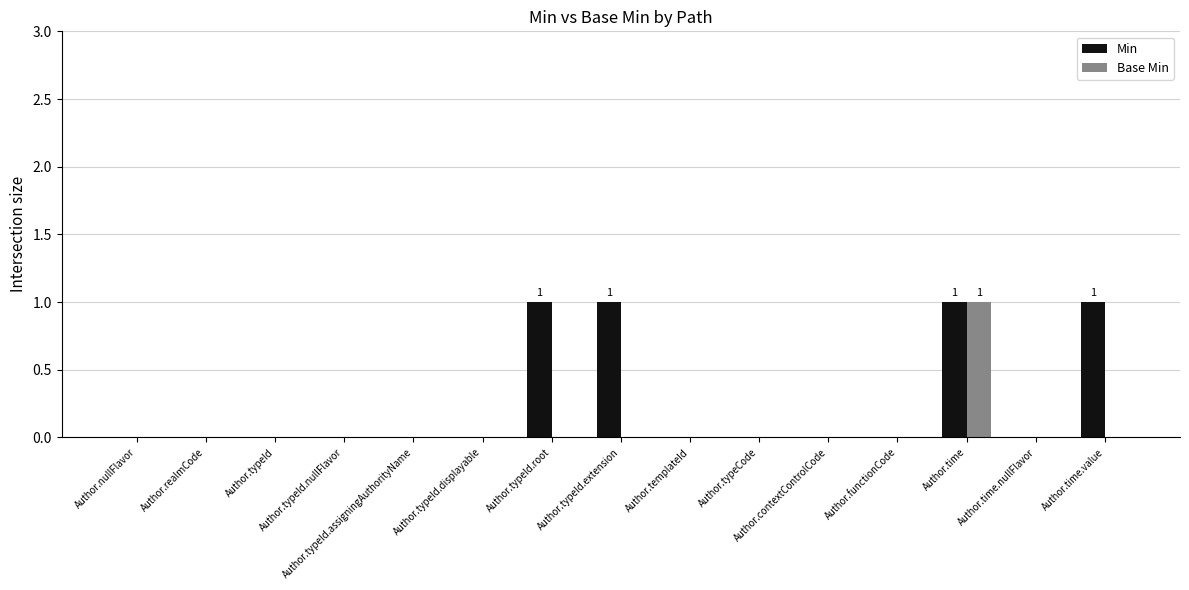

Count the Min values in the range 0 to 1.

15